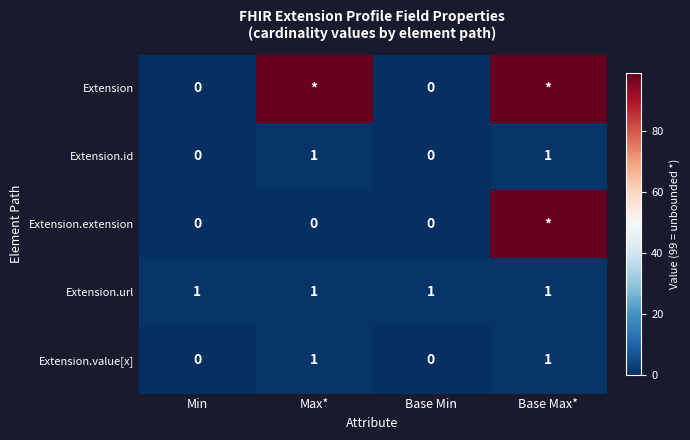

Count the Extension.value[x] values in the range 0 to 1.

4